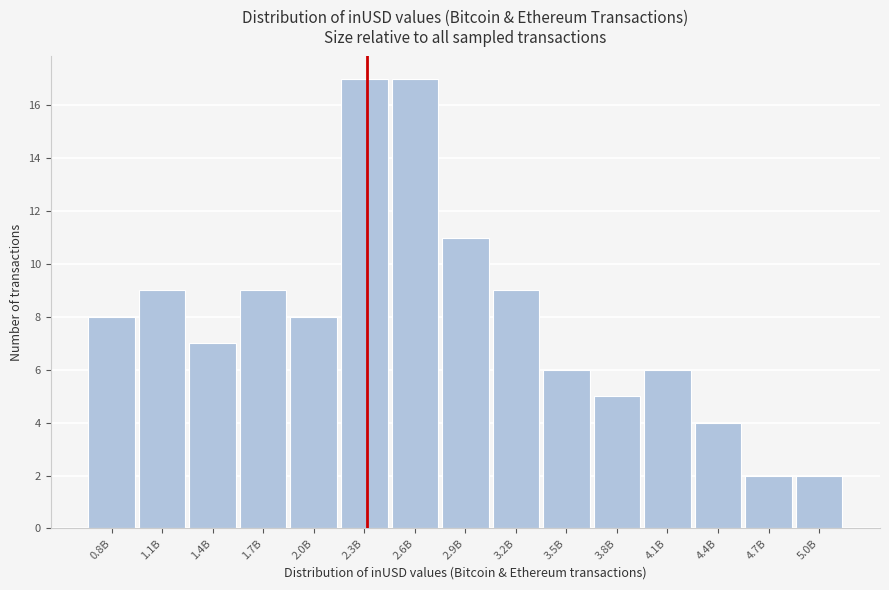

Reading left to right, transcribe all the data shown in this chart.

8	9	7	9	8	17	17	11	9	6	5	6	4	2	2